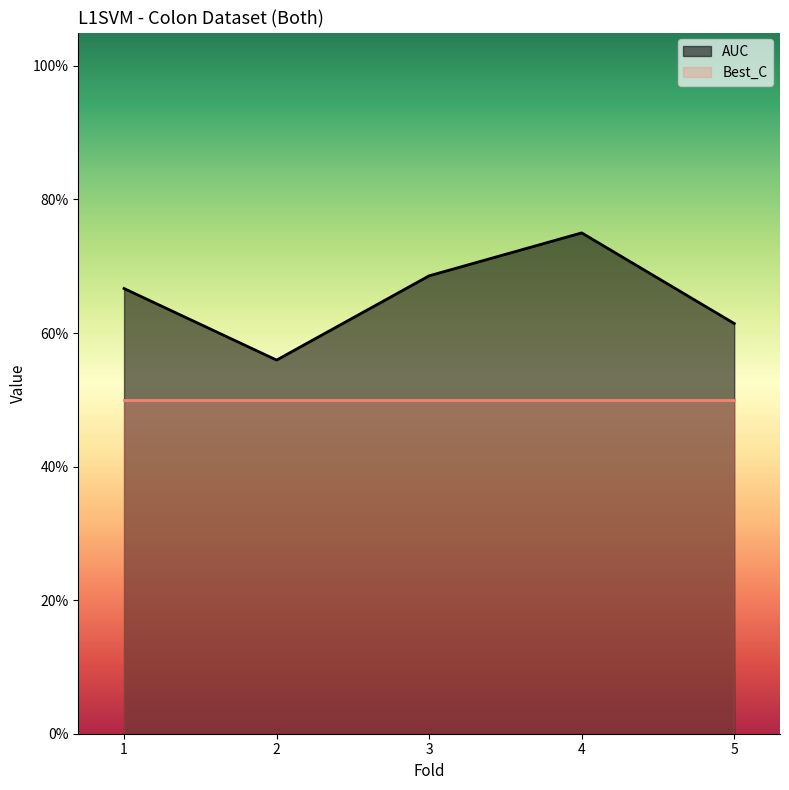

What value does the data have at 3?

0.7